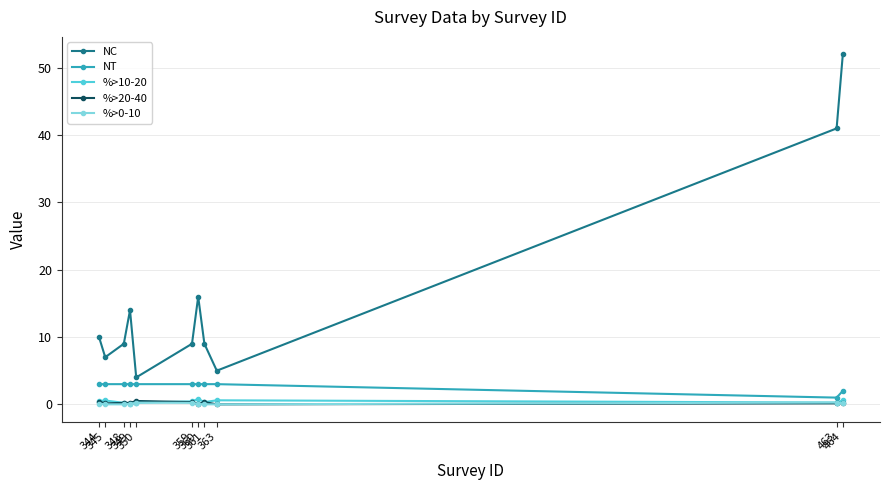

What is the maximum value for NC?

52.0